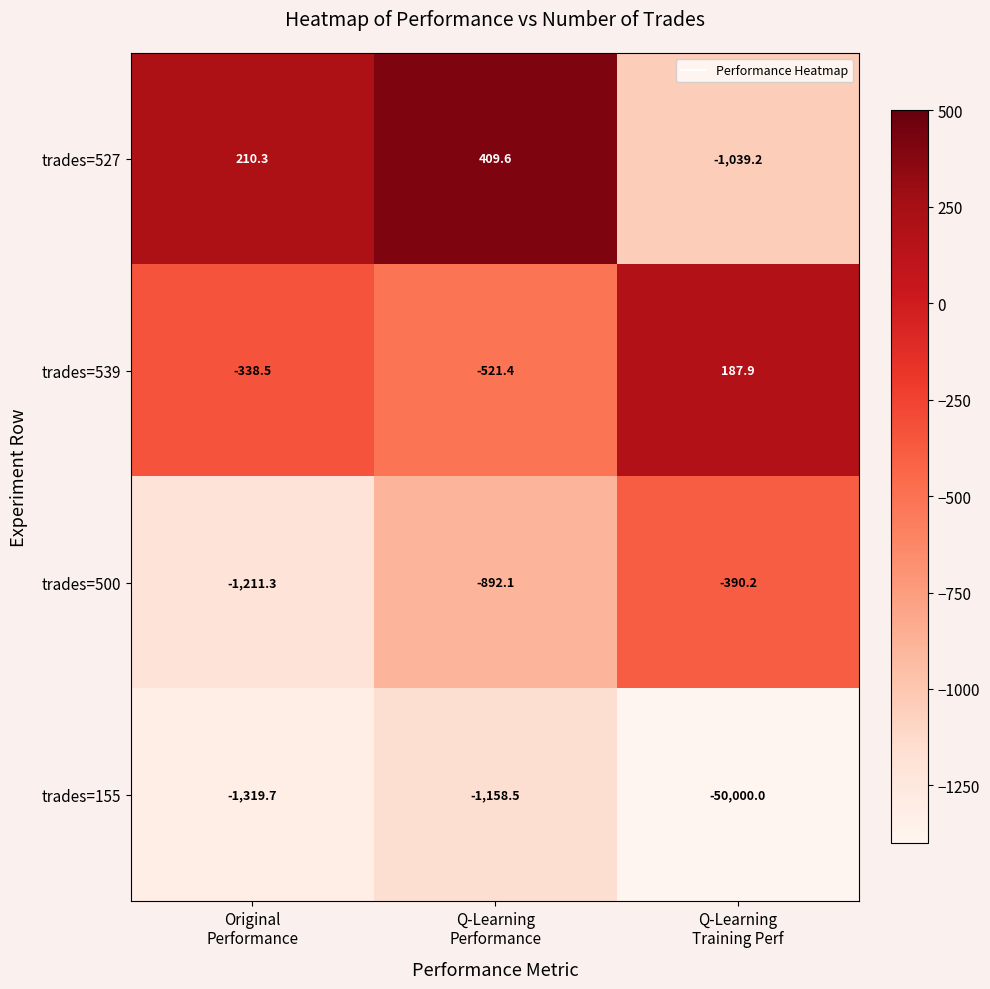

How many categories are shown in the chart?

3